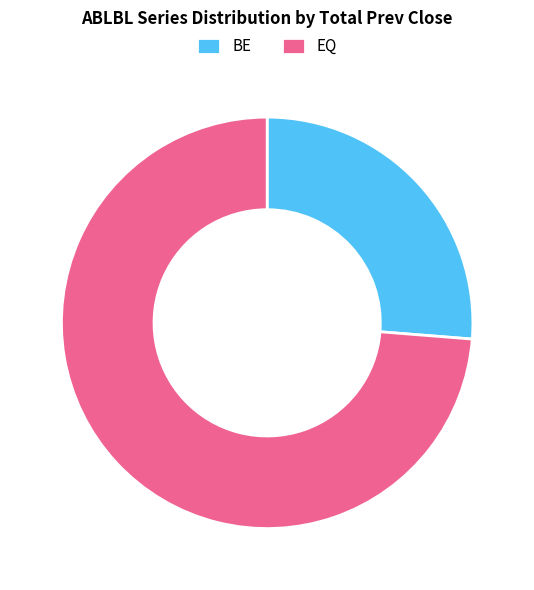

True or false: BE accounts for 12% of the total.

False